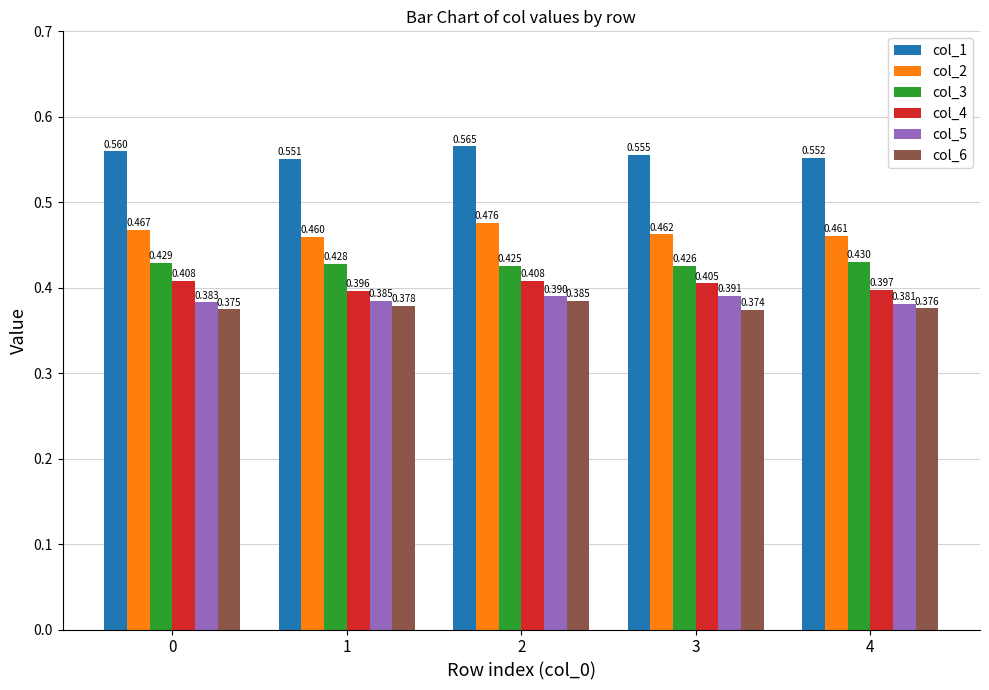

At how many categories does at least one series exceed 0?

5